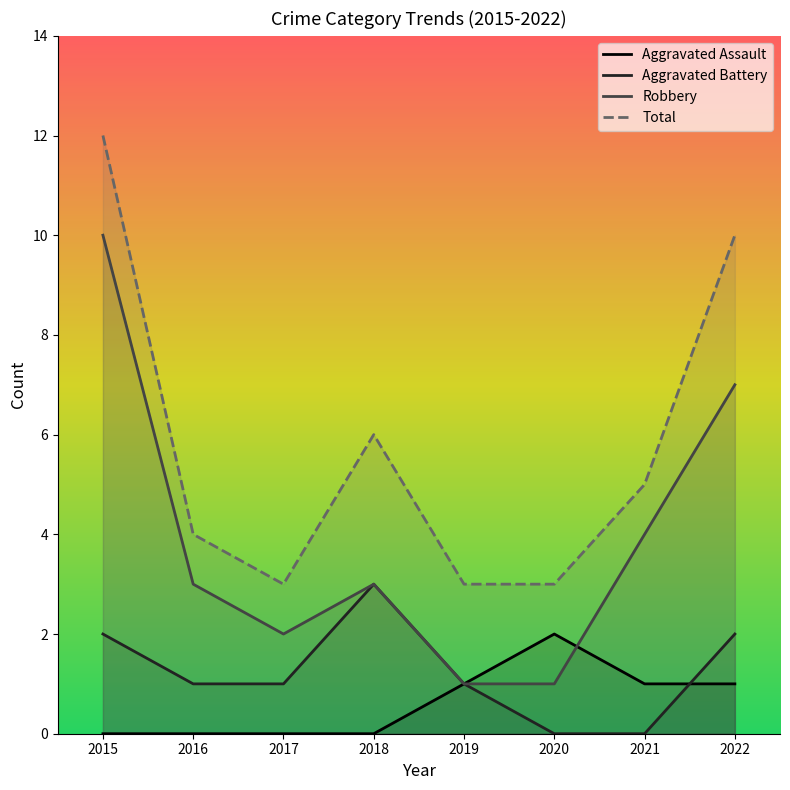

What are all the series names shown in the legend?

Aggravated Assault, Aggravated Battery, Robbery, Total